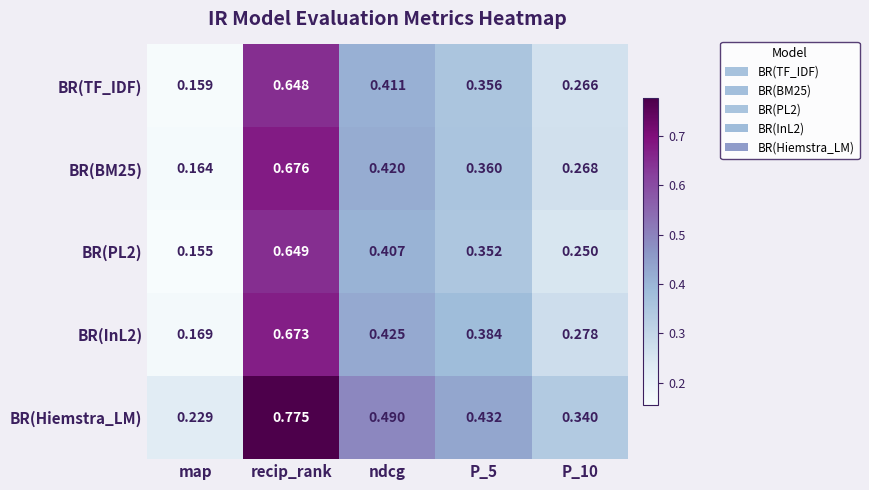

Which series has the largest range (max minus min)?

BR(Hiemstra_LM)